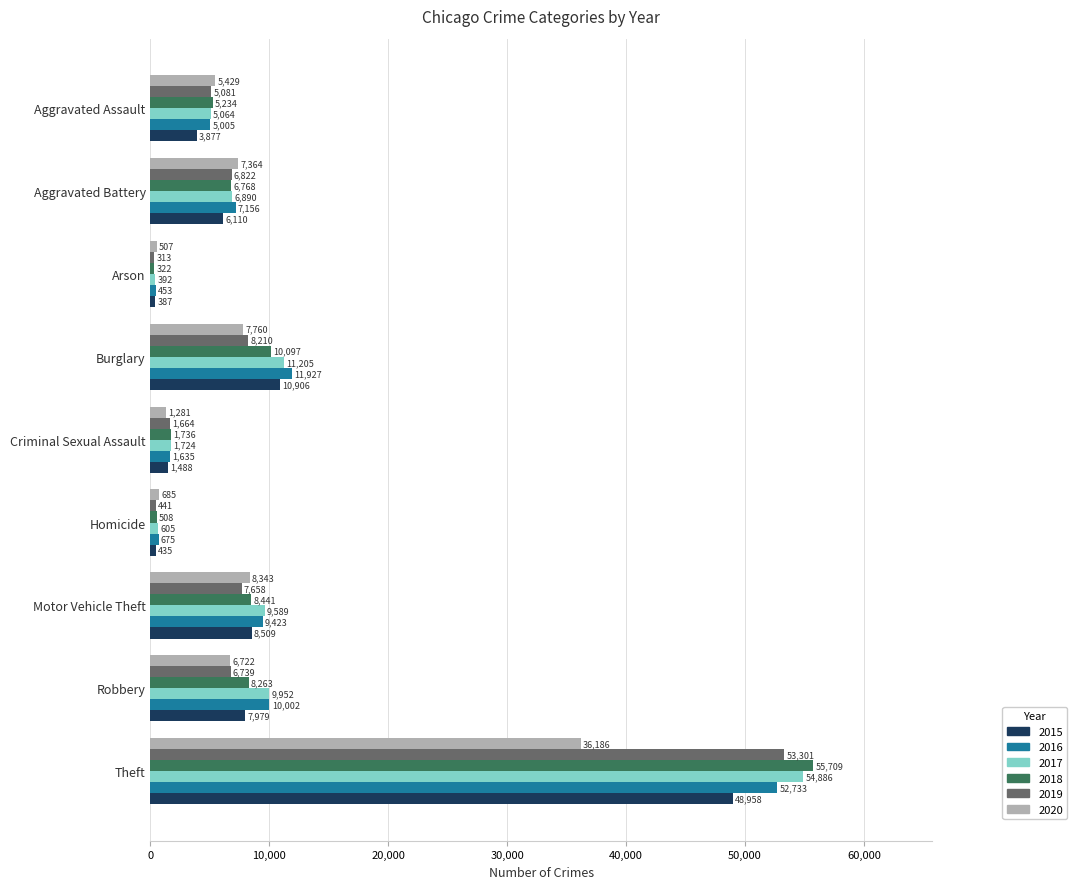

List the series in order of their peak value, highest first.

2018, 2017, 2019, 2016, 2015, 2020